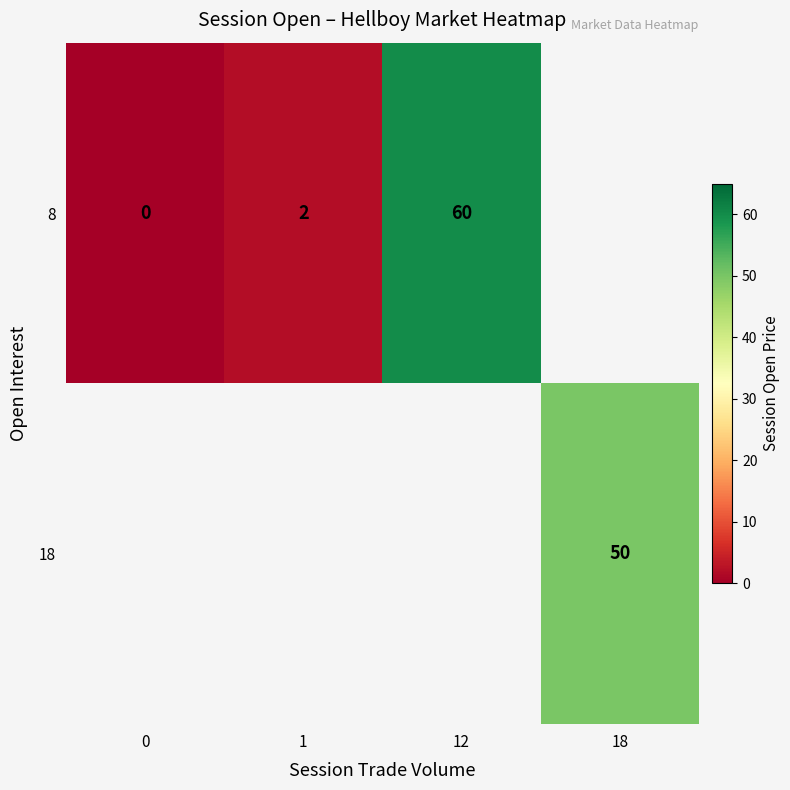

The value of 18 at 18 is 50. True or false?

True